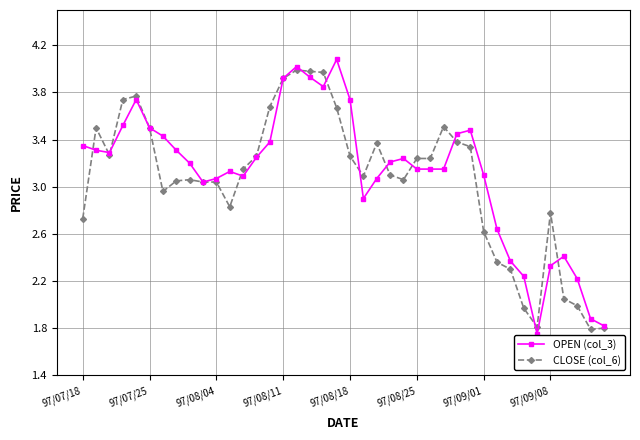

Does the chart have visible grid lines?

Yes